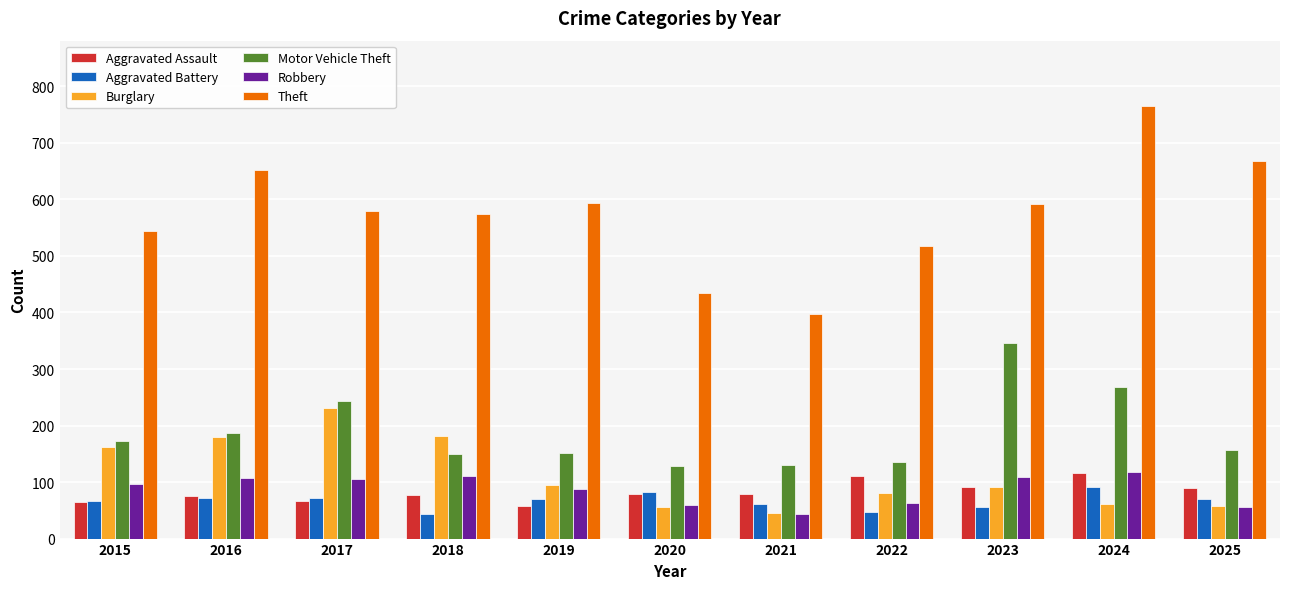

How many bars are there in total?

66